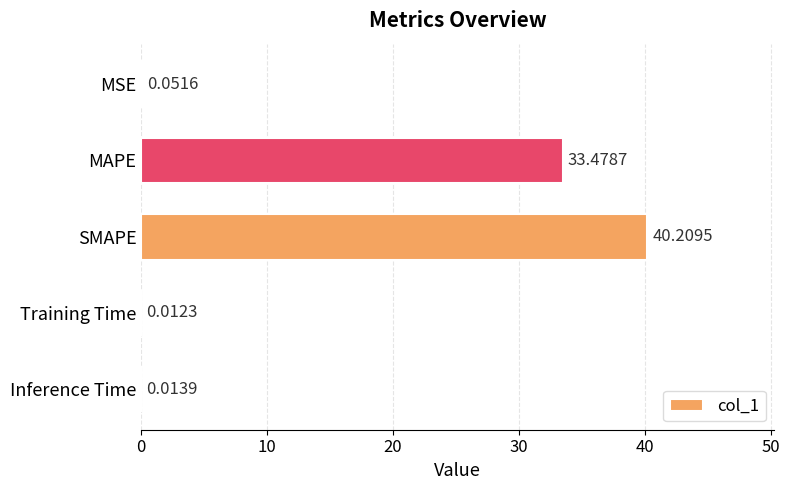

What is the change in value from MAPE to Inference Time?

-33.5